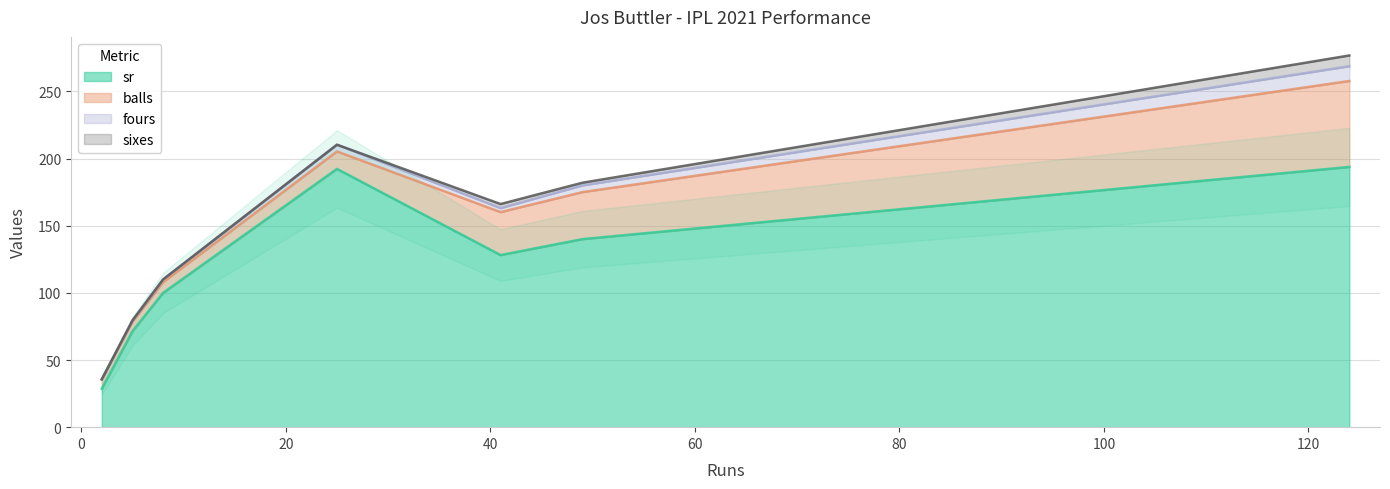

Is it true that sr equals 192.3 at 25?

True